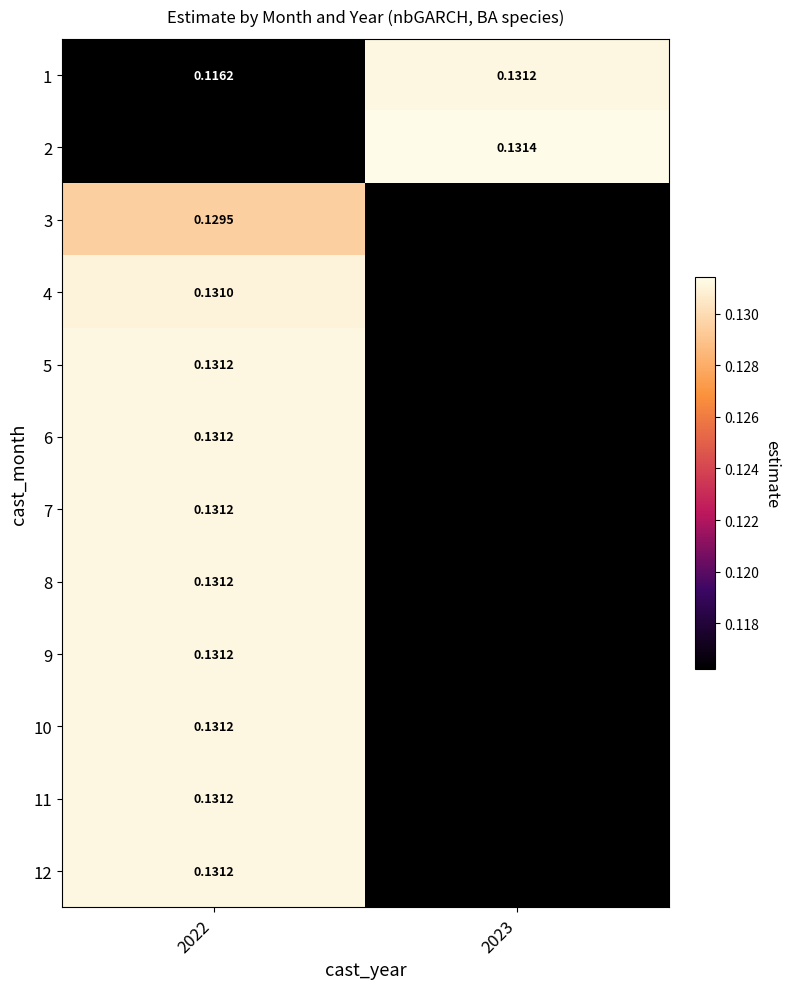

Which series has the largest range (max minus min)?

1